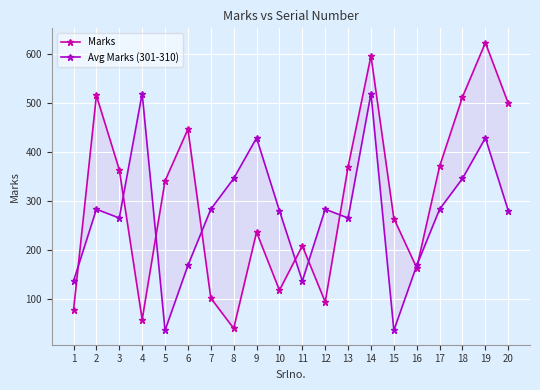

What is the spread (max minus min) of values at 14?

77